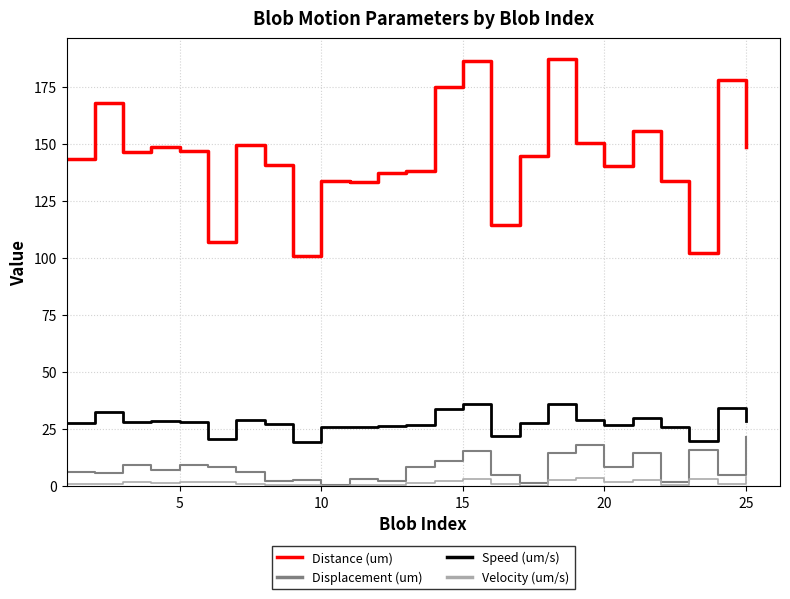

What are all the series names shown in the legend?

Distance (um), Displacement (um), Speed (um/s), Velocity (um/s)